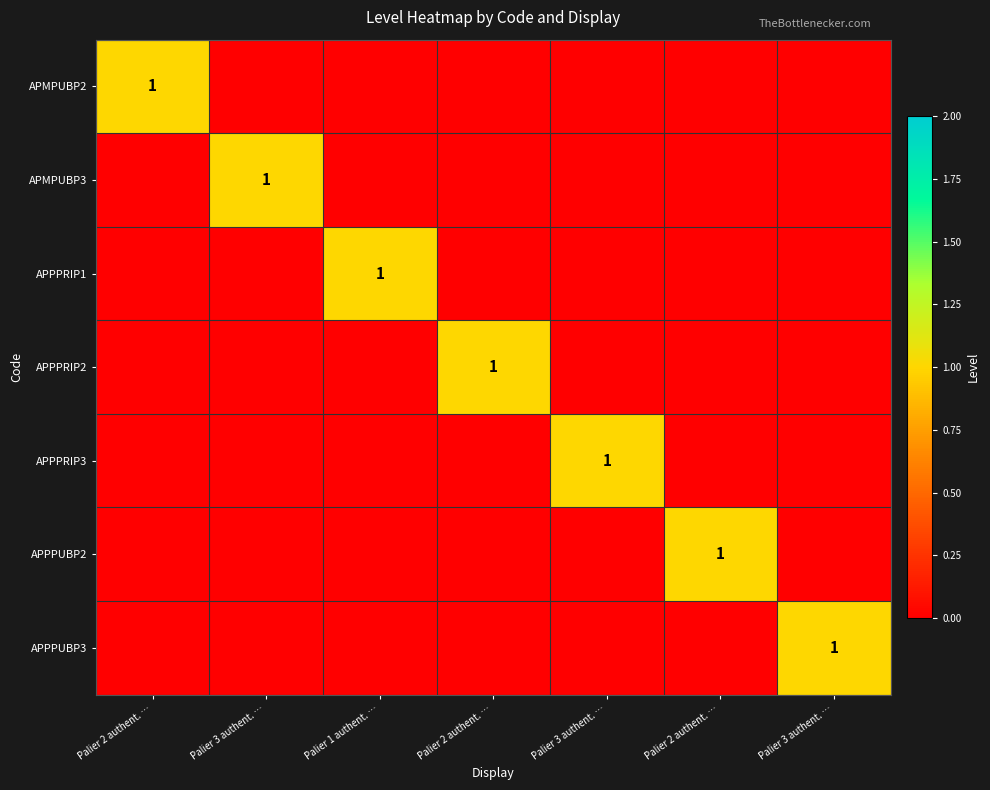

The value of APPPUBP3 at Palier 3 authent. … is 0. True or false?

False